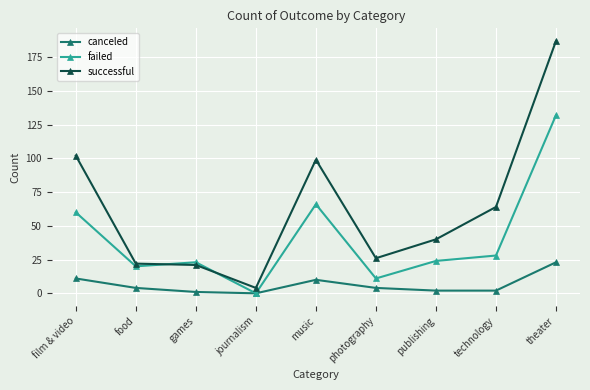

What is the average value of the failed series?

40